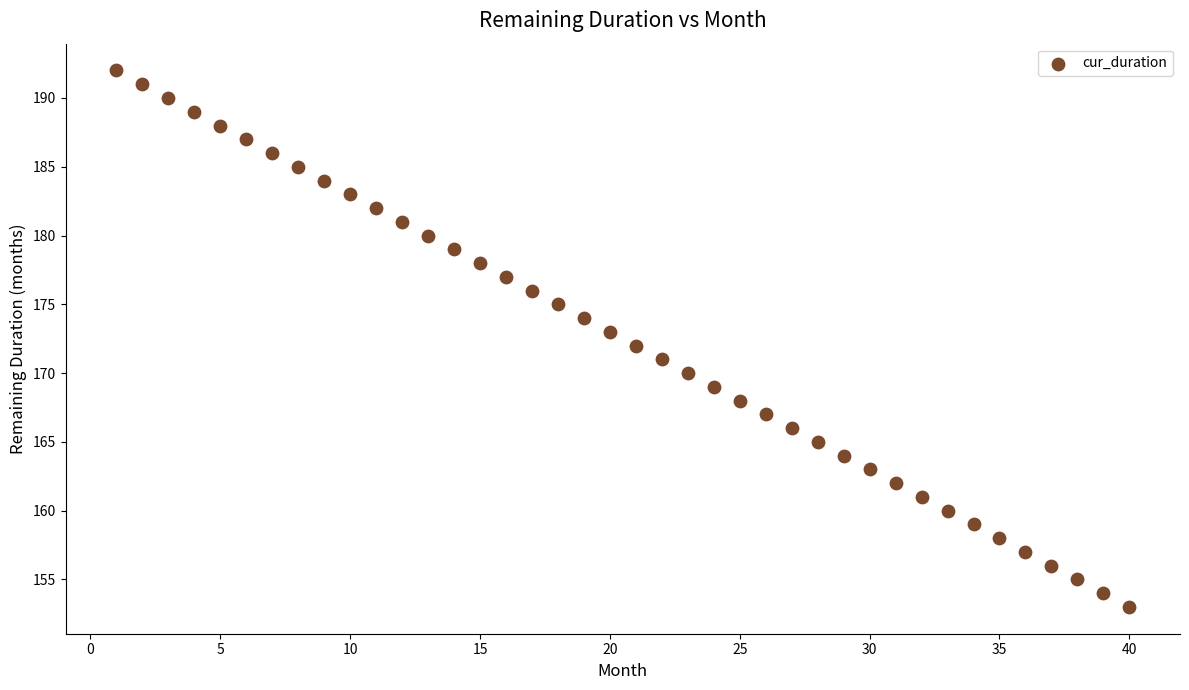

What is the range of X values (max minus min)?

39